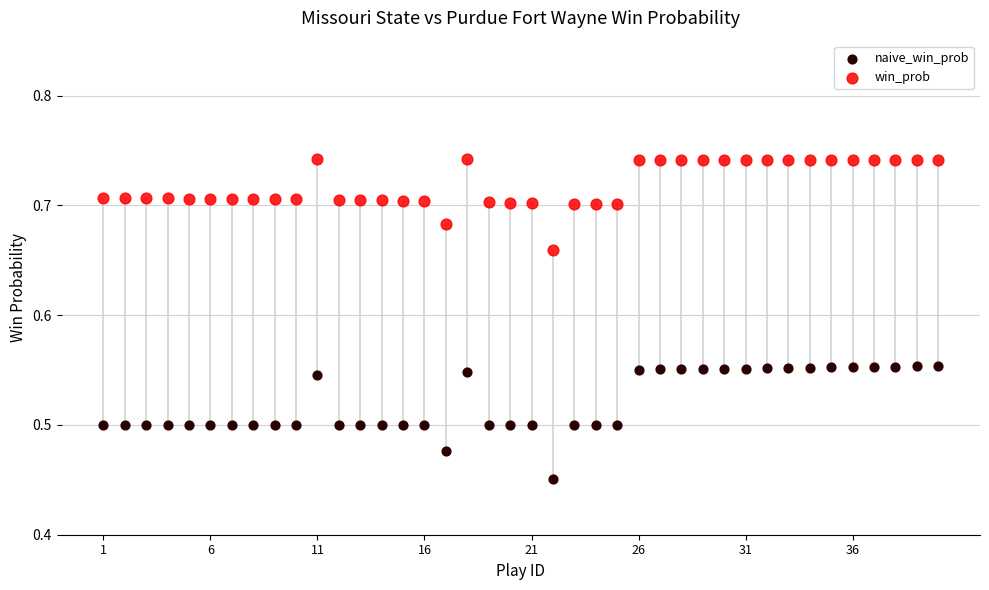

Across all data points, what is the range of Y values (max minus min)?

0.3